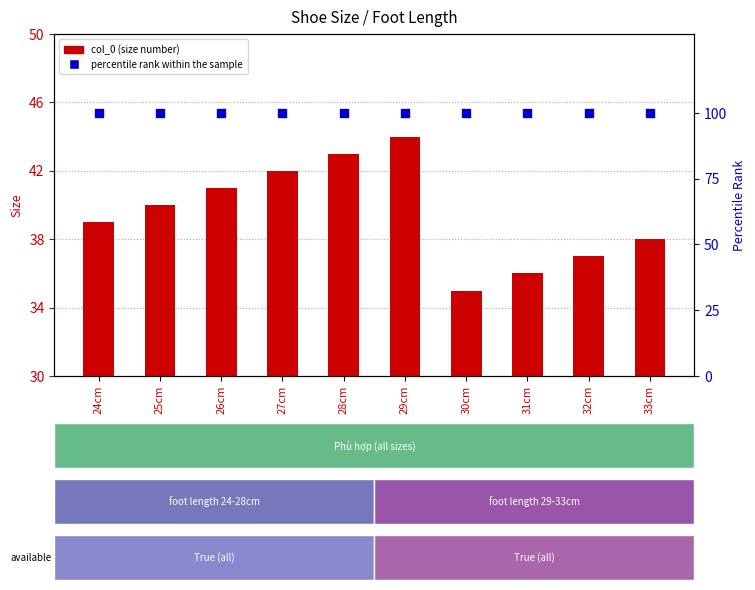

Which series has the largest total across all categories?

percentile rank within the sample